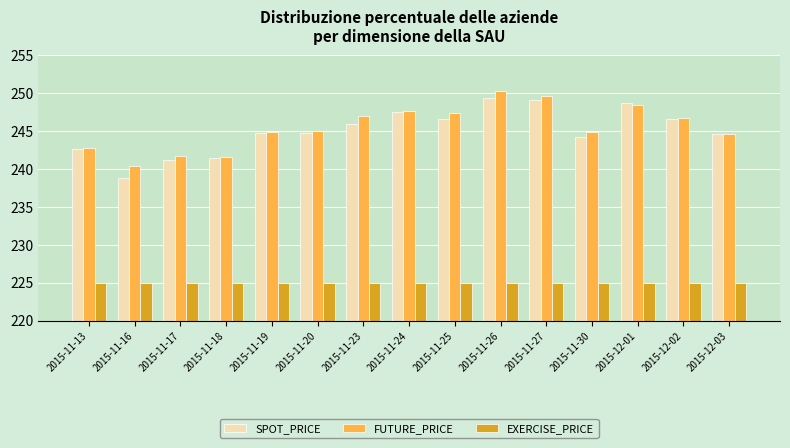

What is the minimum value for SPOT_PRICE?

238.9